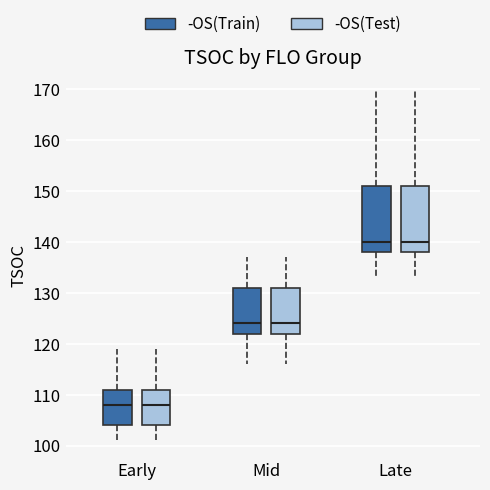

Reading left to right, read every box against the y-axis: the position of its median line, the range the box covers, and the ends of its whiskers. The values are not printed on the chart, so give them approximately, as read against the axis.

Early (-OS(Train)): median 108, box 104 to 111, whiskers 101 to 119
Early (-OS(Test)): median 108, box 104 to 111, whiskers 101 to 119
Mid (-OS(Train)): median 124, box 122 to 131, whiskers 116 to 137
Mid (-OS(Test)): median 124, box 122 to 131, whiskers 116 to 137
Late (-OS(Train)): median 140, box 138 to 151, whiskers 133 to 170
Late (-OS(Test)): median 140, box 138 to 151, whiskers 133 to 170